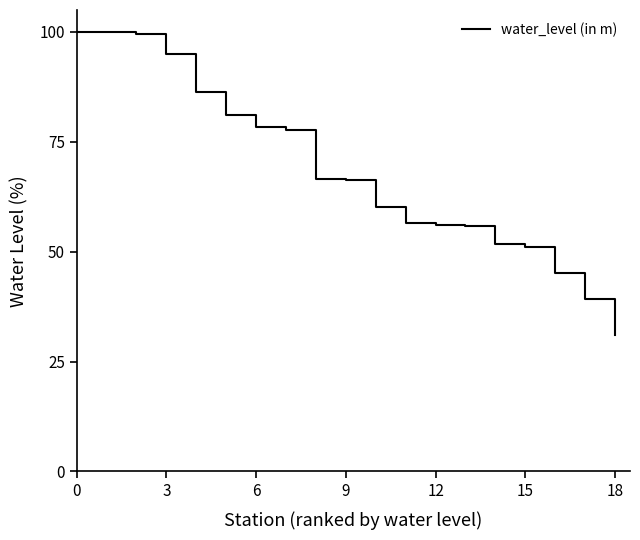

What is the difference between the maximum and minimum values?

68.9